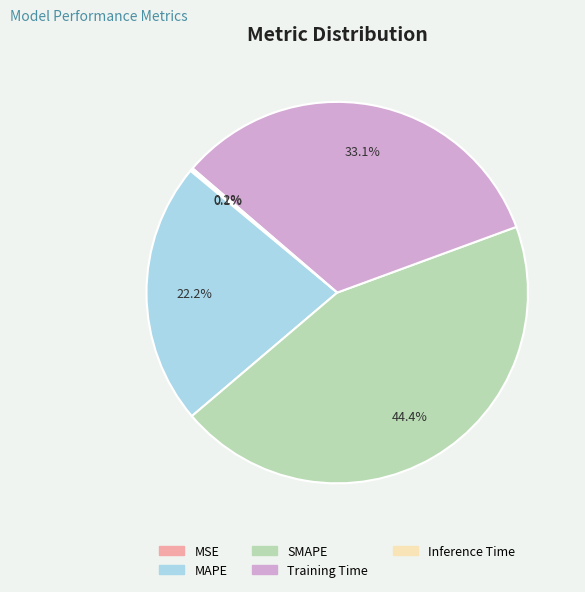

Which category has the biggest portion of the pie?

SMAPE